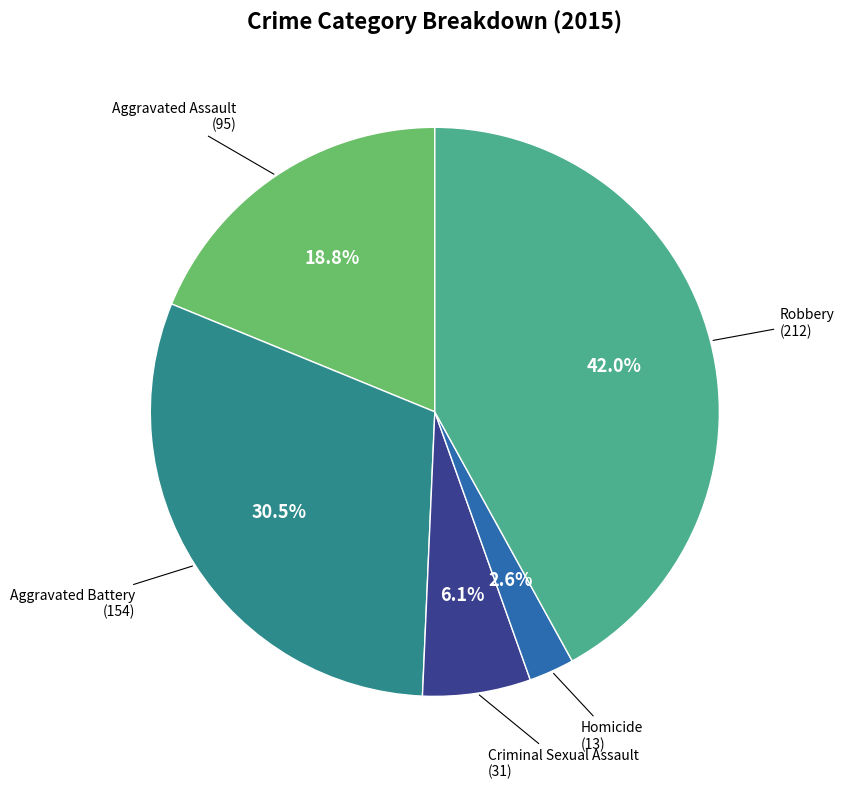

Is there any slice that represents more than half of the pie?

No